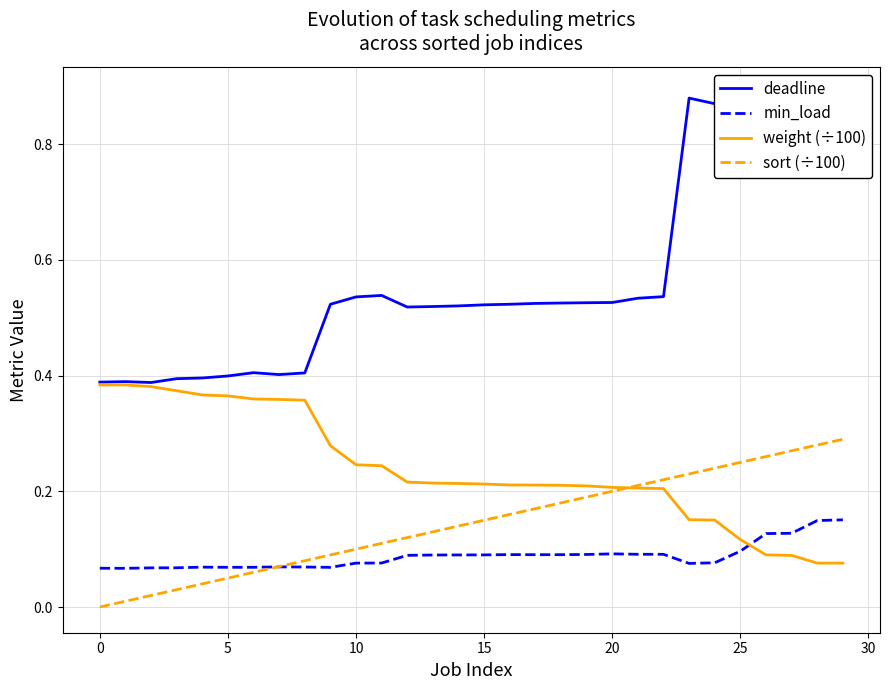

The value of min_load at 25 is 0.0. True or false?

False